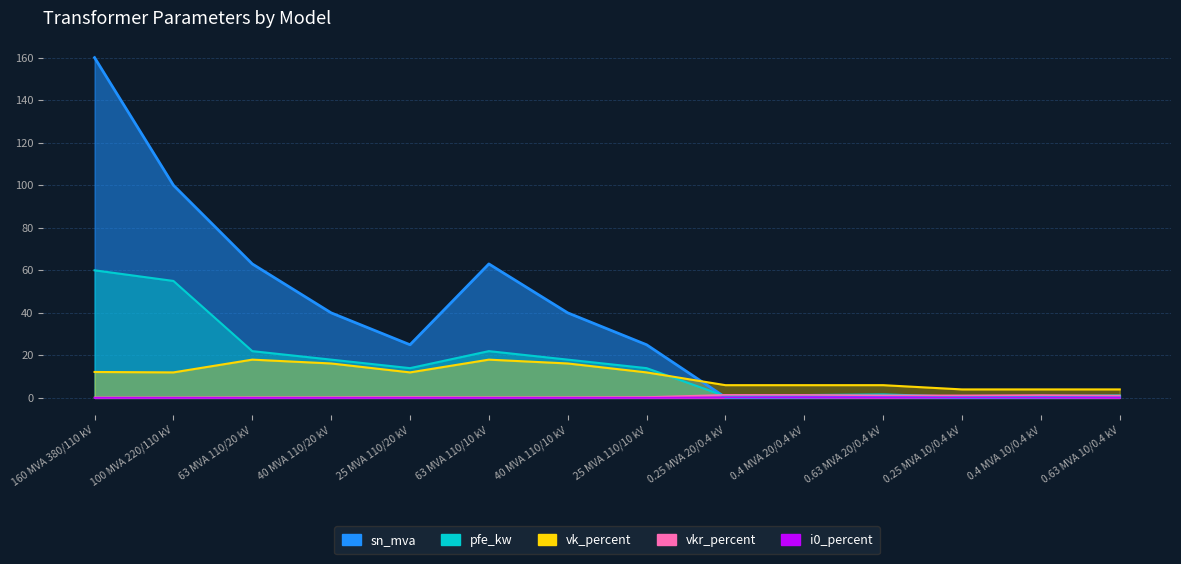

Is the value of vkr_percent at 160 MVA 380/110 kV greater than the value of i0_percent at 40 MVA 110/20 kV?

Yes